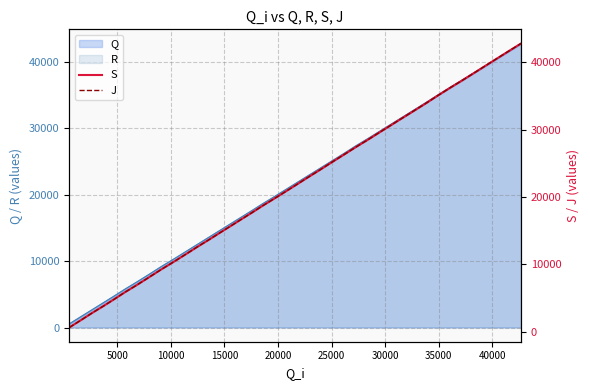

Count the number of categories in the chart.

40